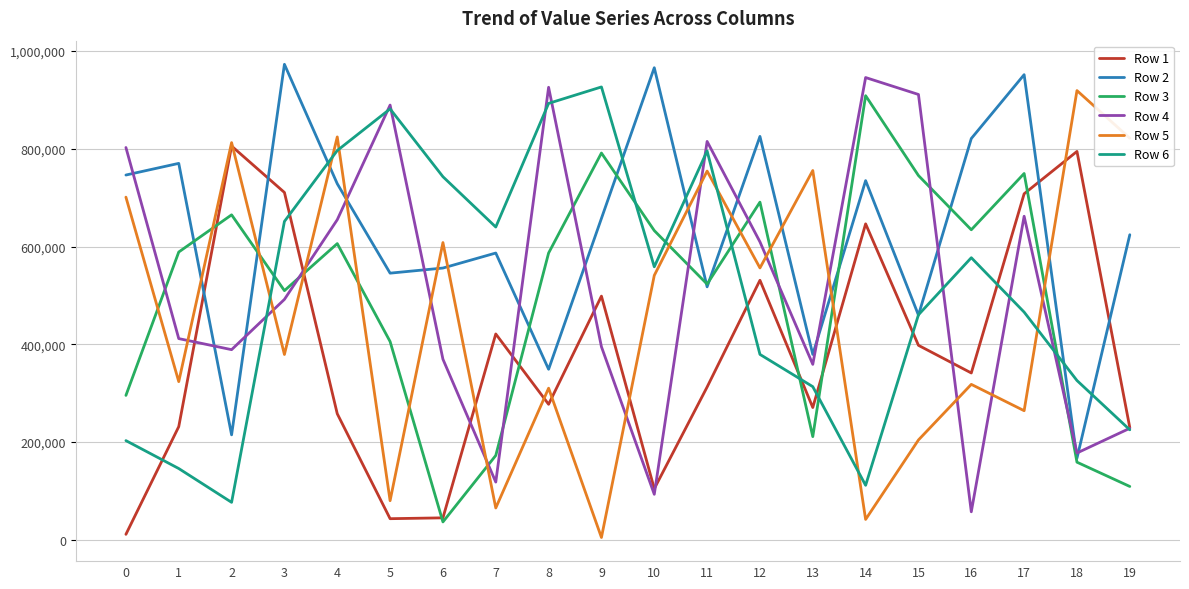

How many times do Row 2 and Row 1 cross each other?

4